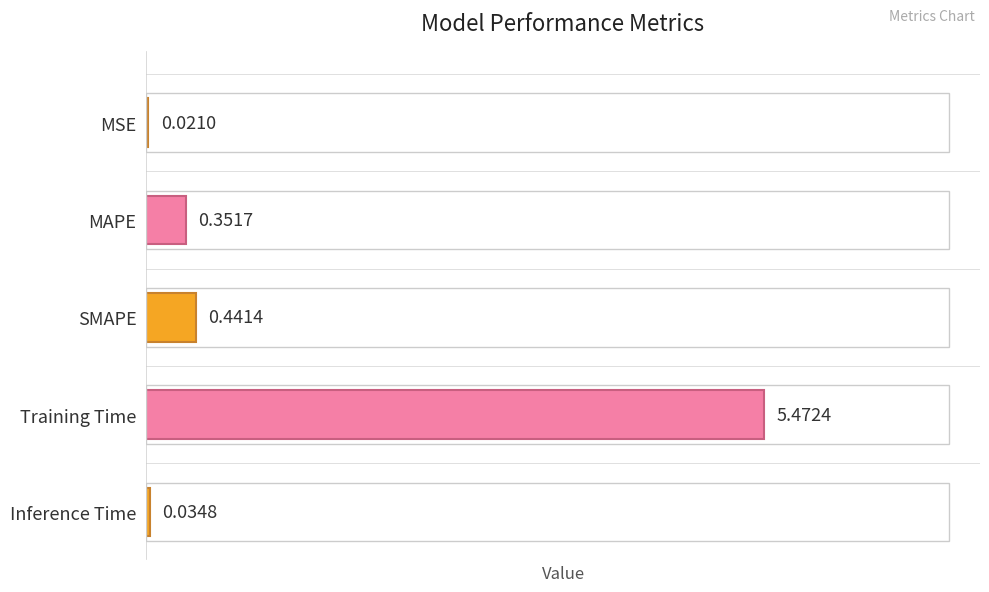

What is the sum of the values at SMAPE and Inference Time?

0.5